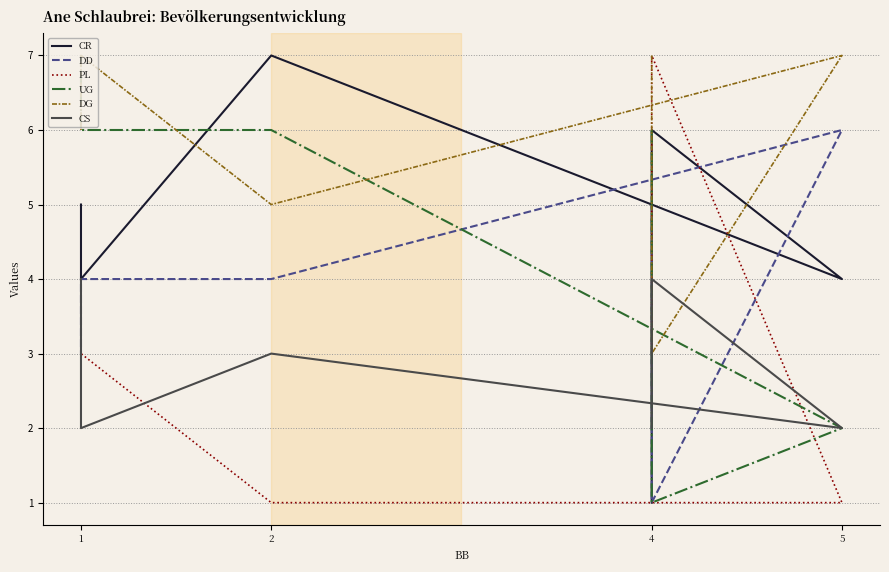

Which series ends up on top after the final intersection of CR and DG?

DG